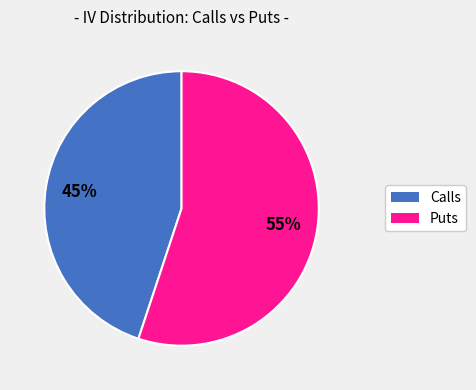

To the nearest percent, what is the average slice percentage?

50%